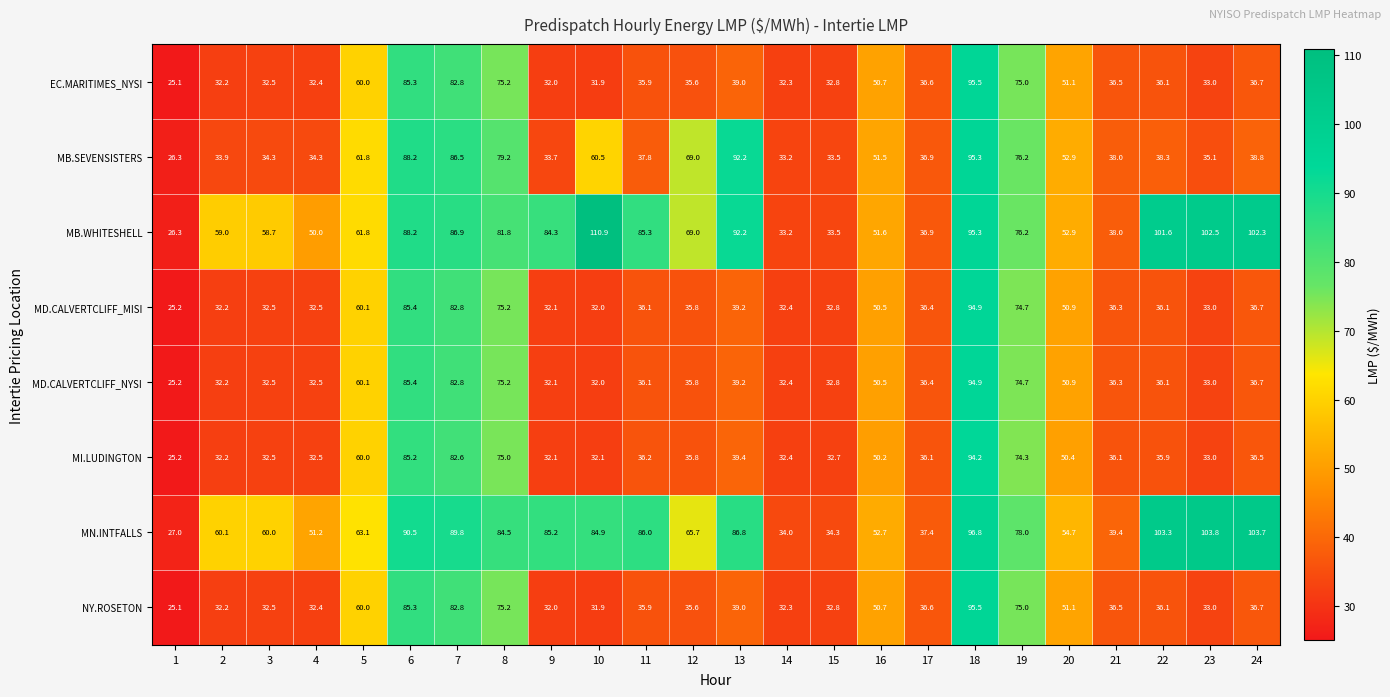

What is the lowest value of the MB.SEVENSISTERS series?

26.3